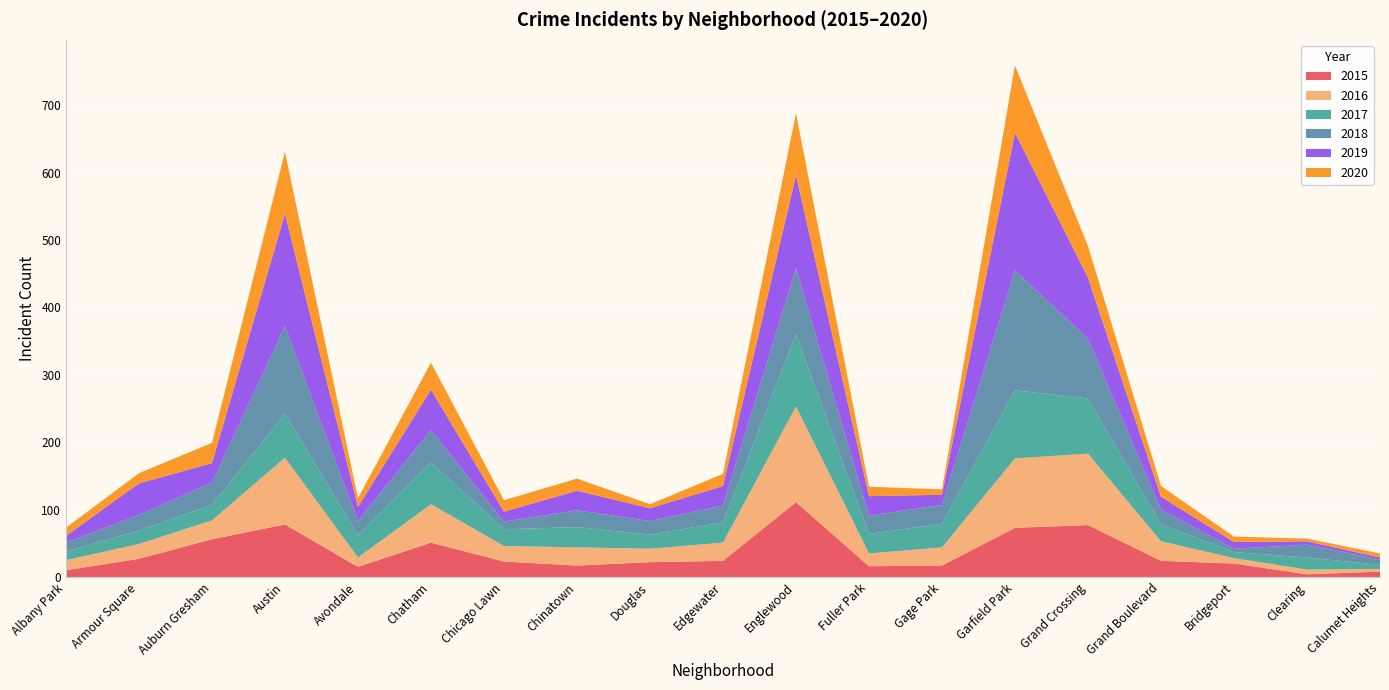

Reading left to right, extract all data points from this chart.

2015: 10	27	56	78	15	51	23	17	22	24	111	16	17	73	77	24	20	4	8
2016: 15	22	28	99	14	57	23	27	20	27	142	19	27	103	106	29	8	7	4
2017: 13	20	23	65	33	62	25	30	21	30	107	29	35	101	82	25	9	18	6
2018: 13	23	33	130	21	48	11	25	20	25	98	27	28	178	88	22	5	19	8
2019: 10	47	29	167	21	60	15	29	19	29	138	29	15	204	91	19	10	5	3
2020: 12	15	30	92	13	40	17	18	6	18	92	14	8	100	47	16	8	4	6